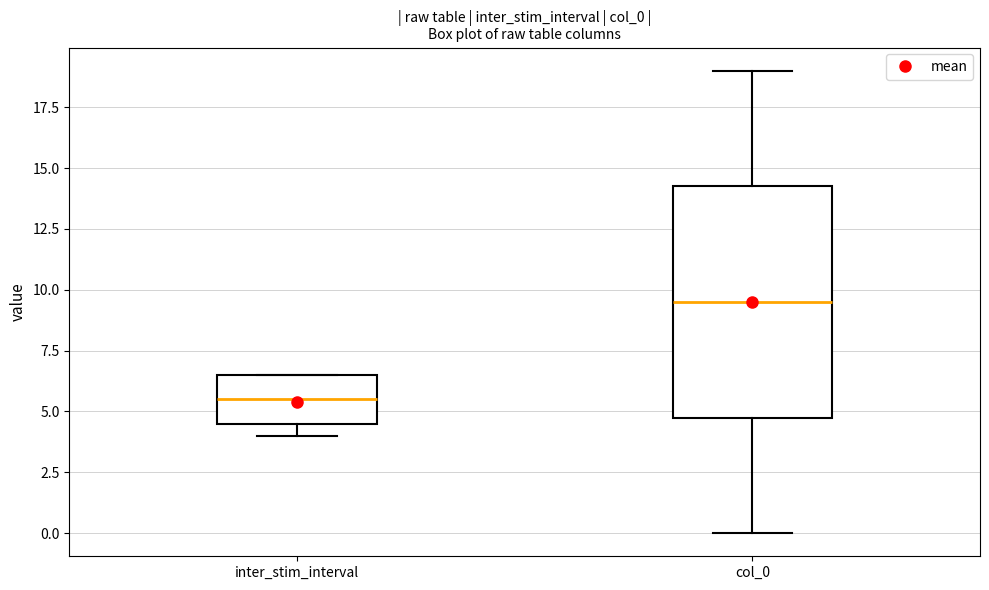

Where does the lower whisker of the box for col_0 end on the y-axis? The values are not printed on the chart, so give them approximately, as read against the axis.

0.0